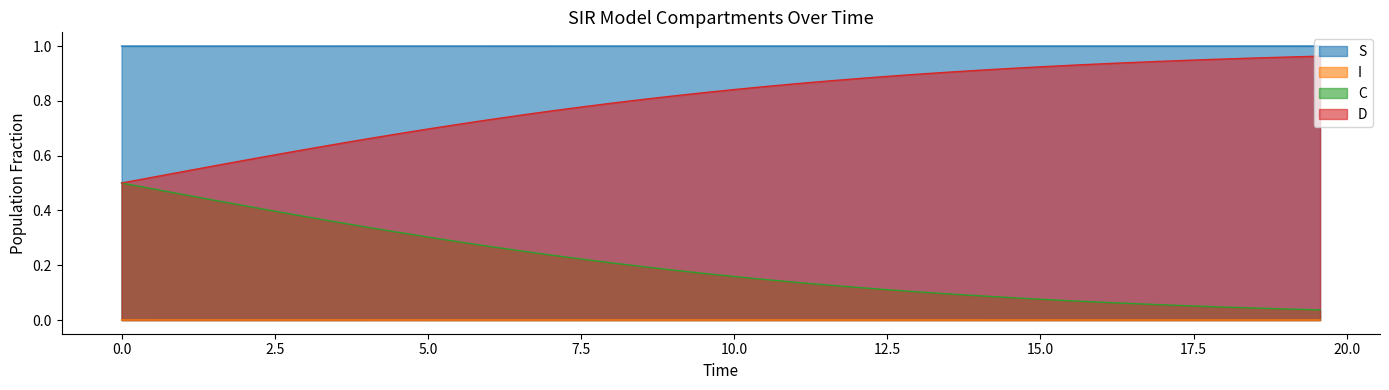

Rank the series by their average value, from lowest to highest.

I, C, D, S